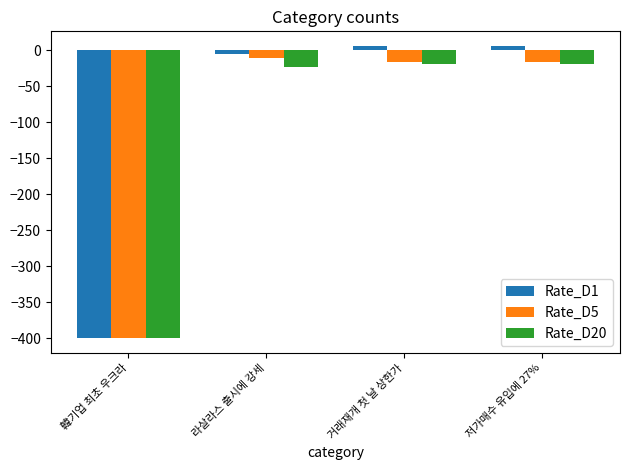

What is the highest value of the Rate_D5 series?

-10.8